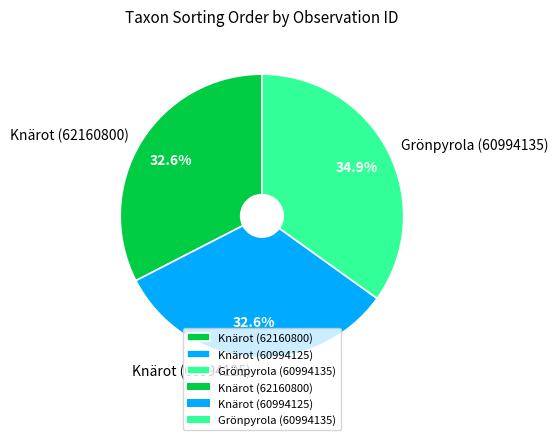

How many segments does this pie chart have?

3